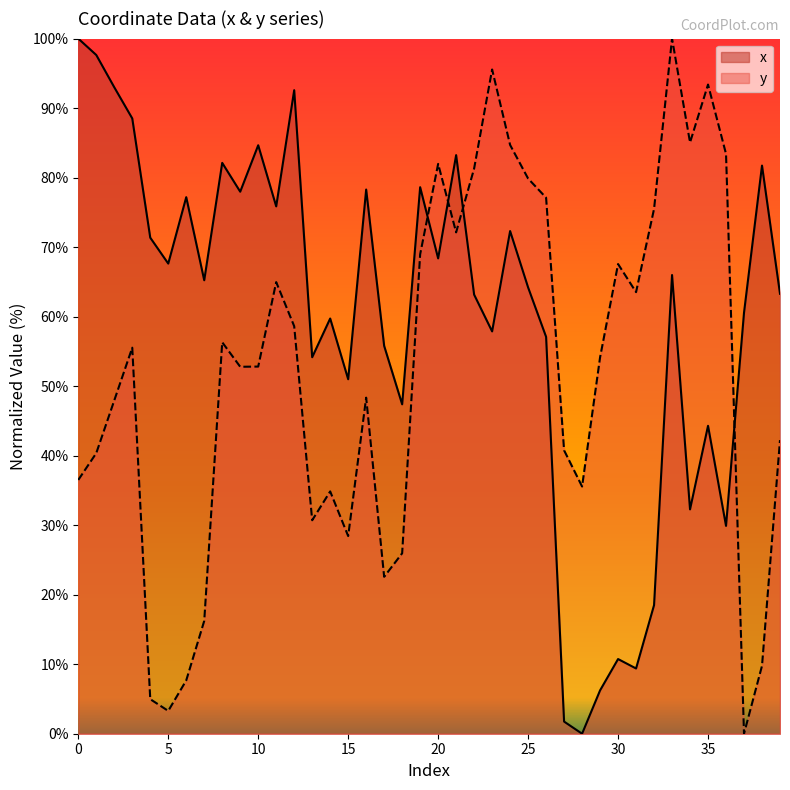

List the series in order of their overall mean, highest first.

x, y